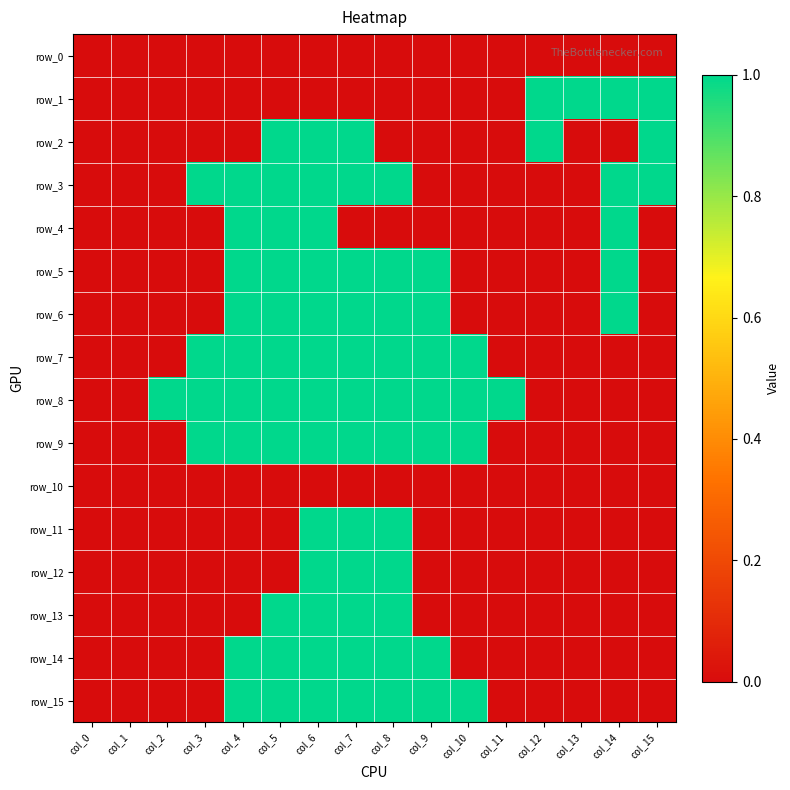

How many data points in row_2 are above 0?

5